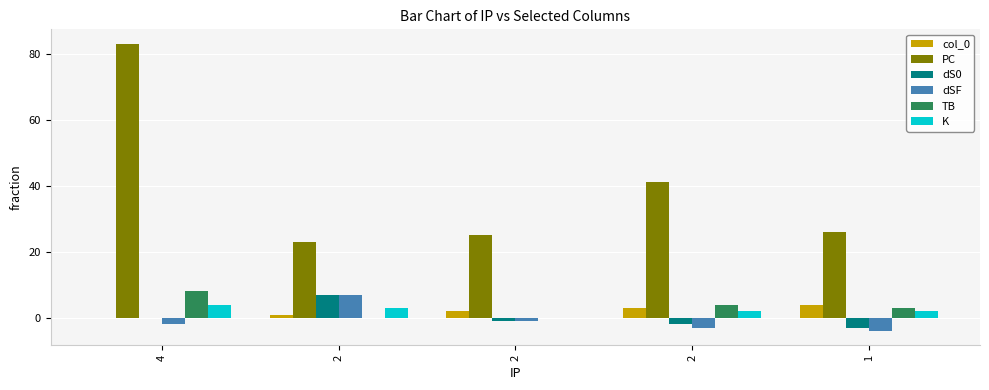

Which series has the largest total across all categories?

PC